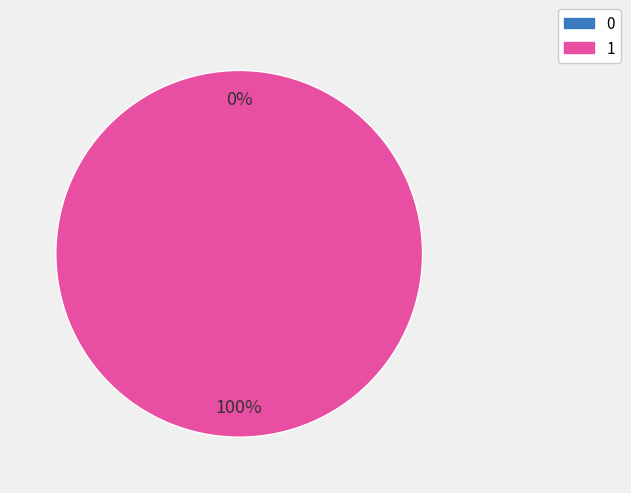

What is the change in value from 0 to 1?

+1